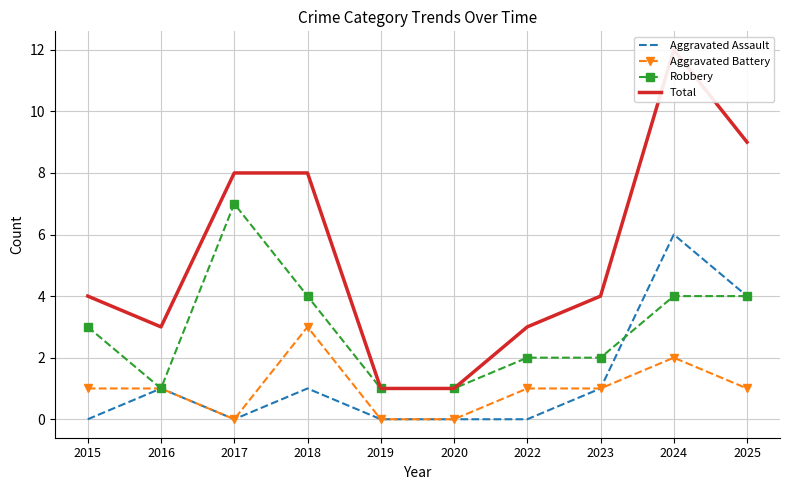

True or false: Aggravated Battery has a value of 2 at 2018.

False